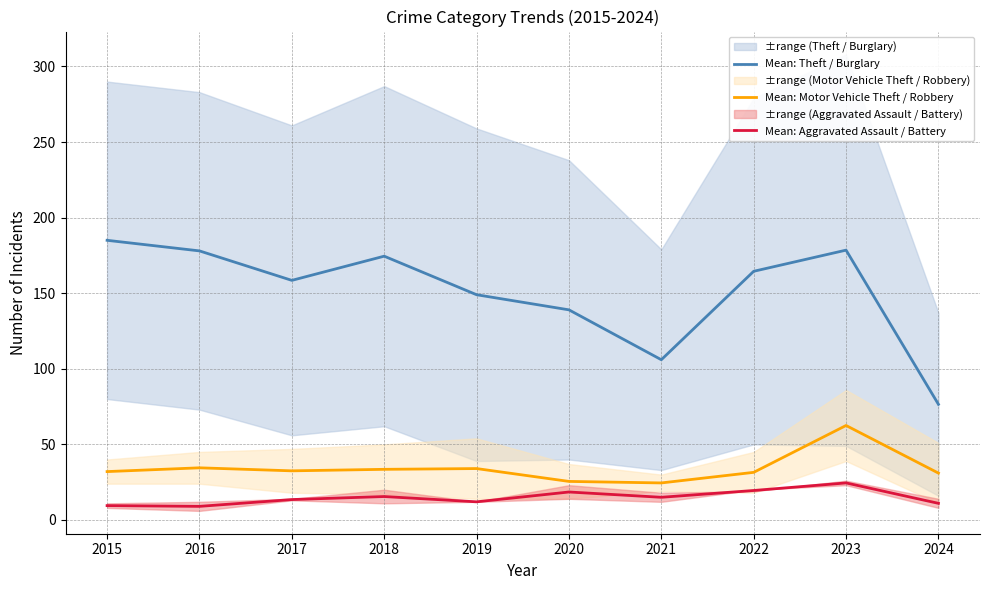

At which label does Mean: Theft / Burglary first exceed 164?

2015